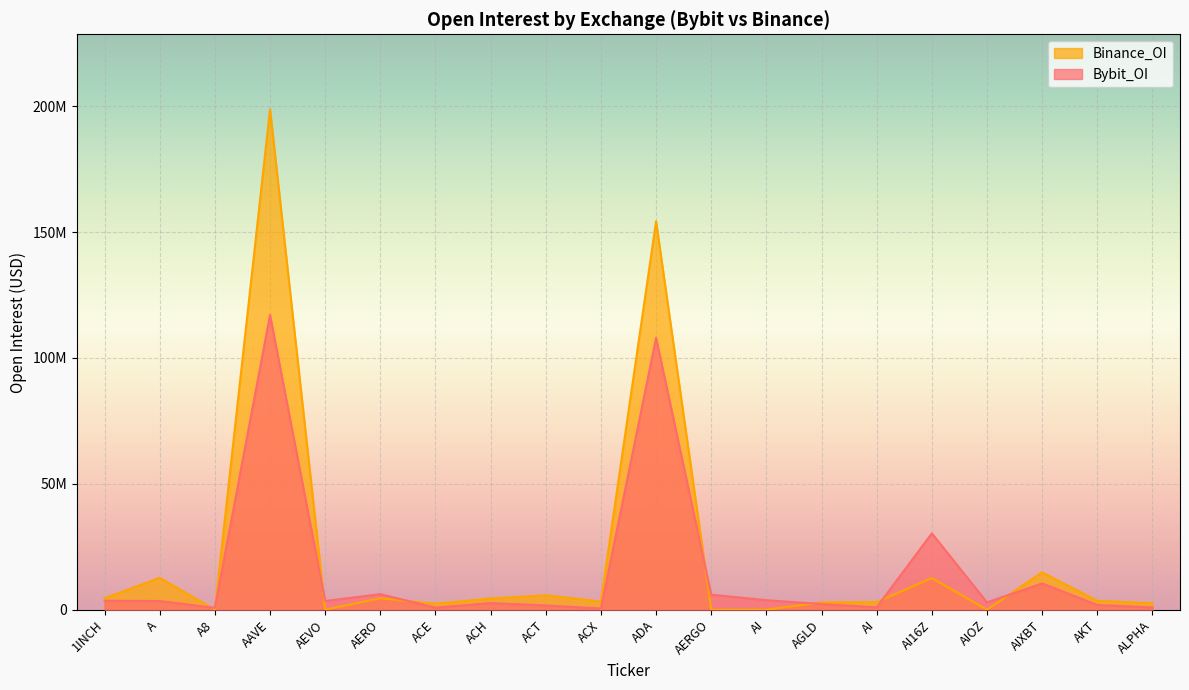

What is the total value across all series at A8?

749441